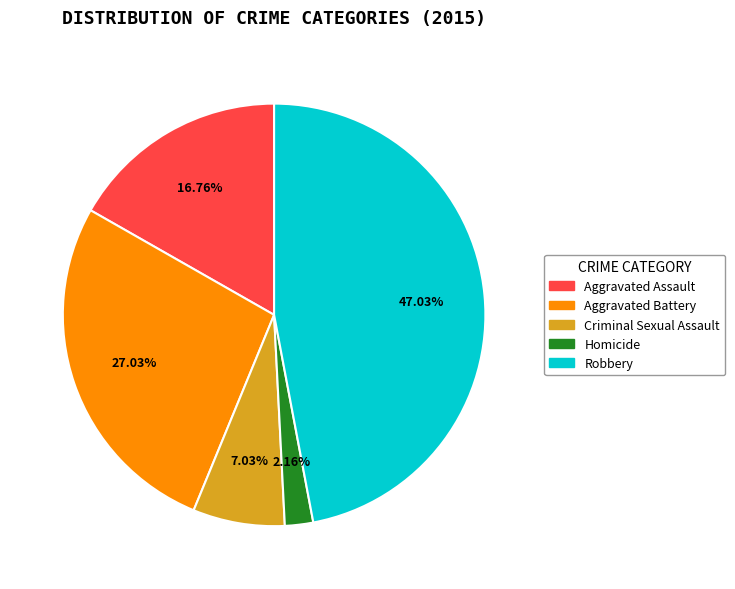

Approximately how many times larger is the value at Homicide compared to Criminal Sexual Assault?

0.3